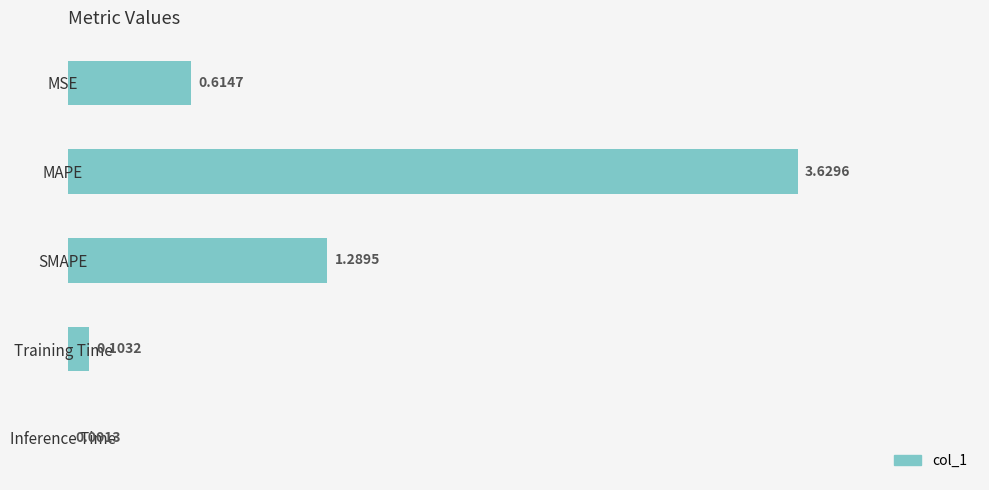

How many distinct data groups are displayed?

1